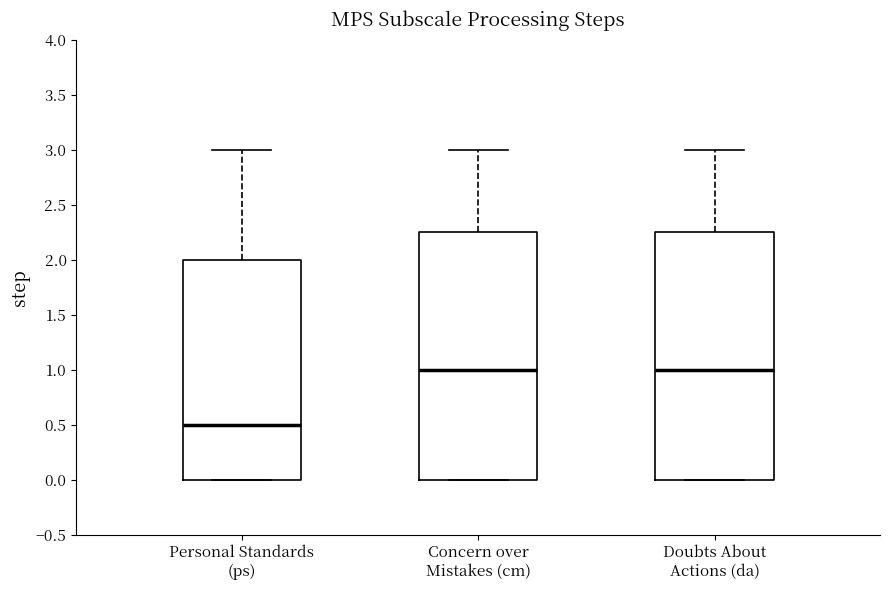

Where does the median line of the box for Doubts About Actions (da) sit on the y-axis? The values are not printed on the chart, so give them approximately, as read against the axis.

1.00